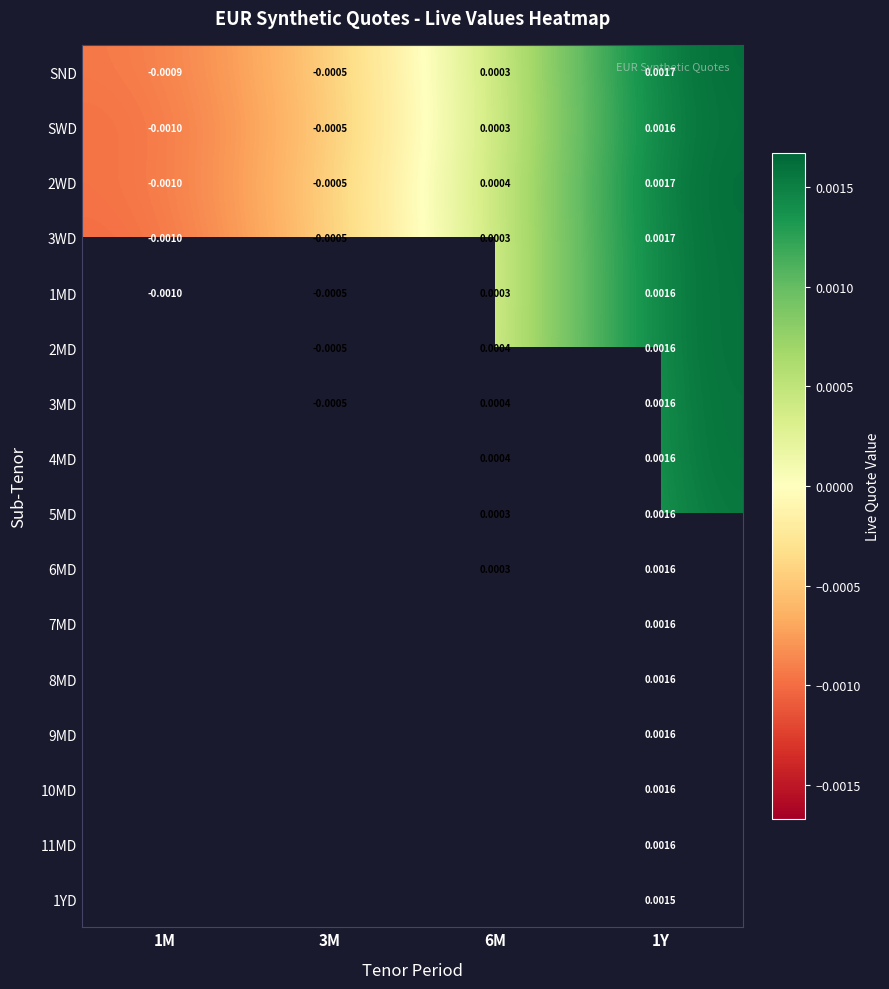

How many values in 3WD are below zero?

2